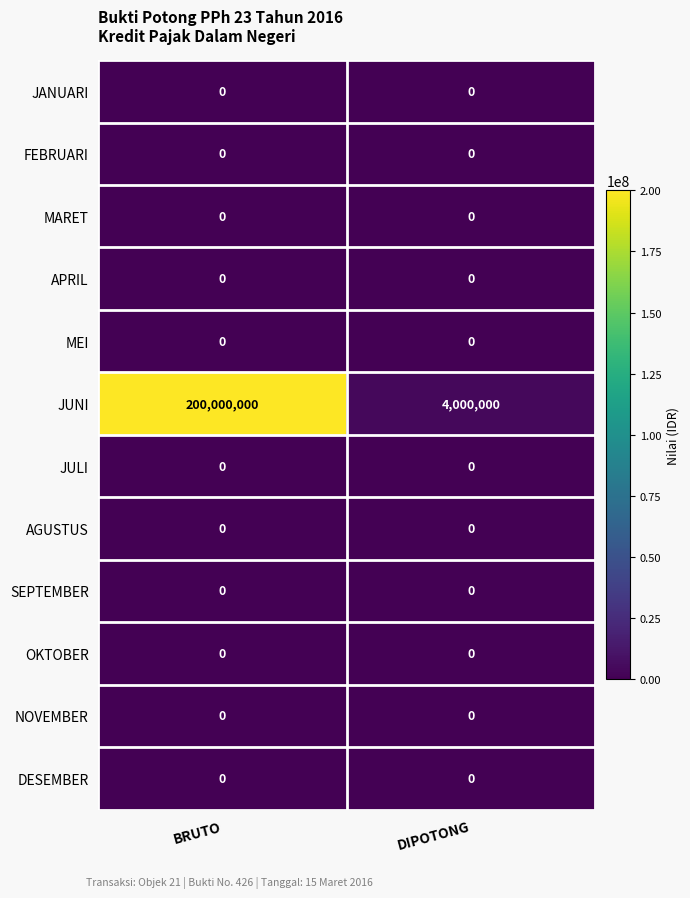

Between BRUTO and DIPOTONG, which series saw the biggest shift?

JUNI